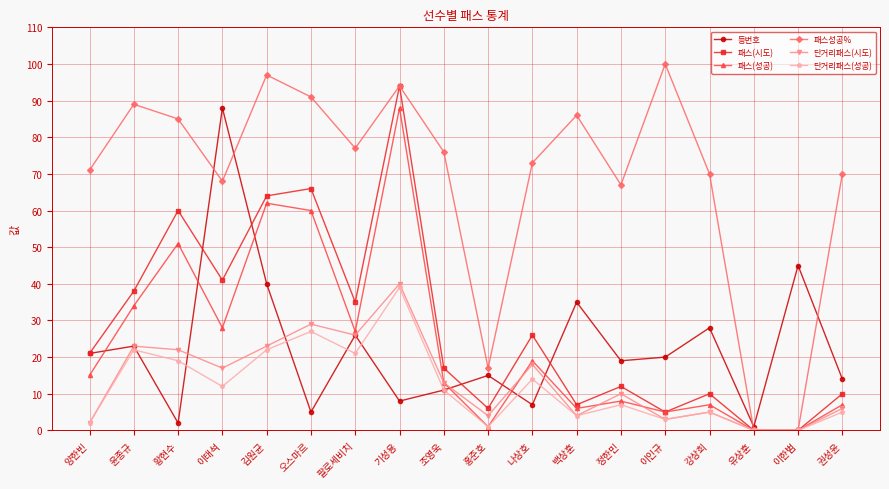

Count the number of data series in this chart.

6